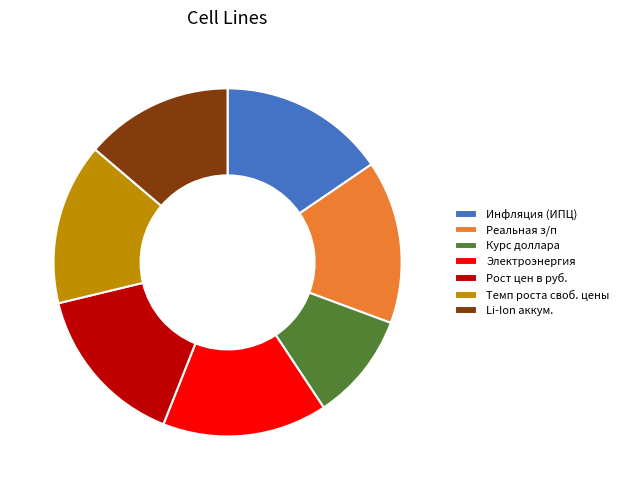

Combined, do Курс доллара and Инфляция (ИПЦ) account for over 50%?

No